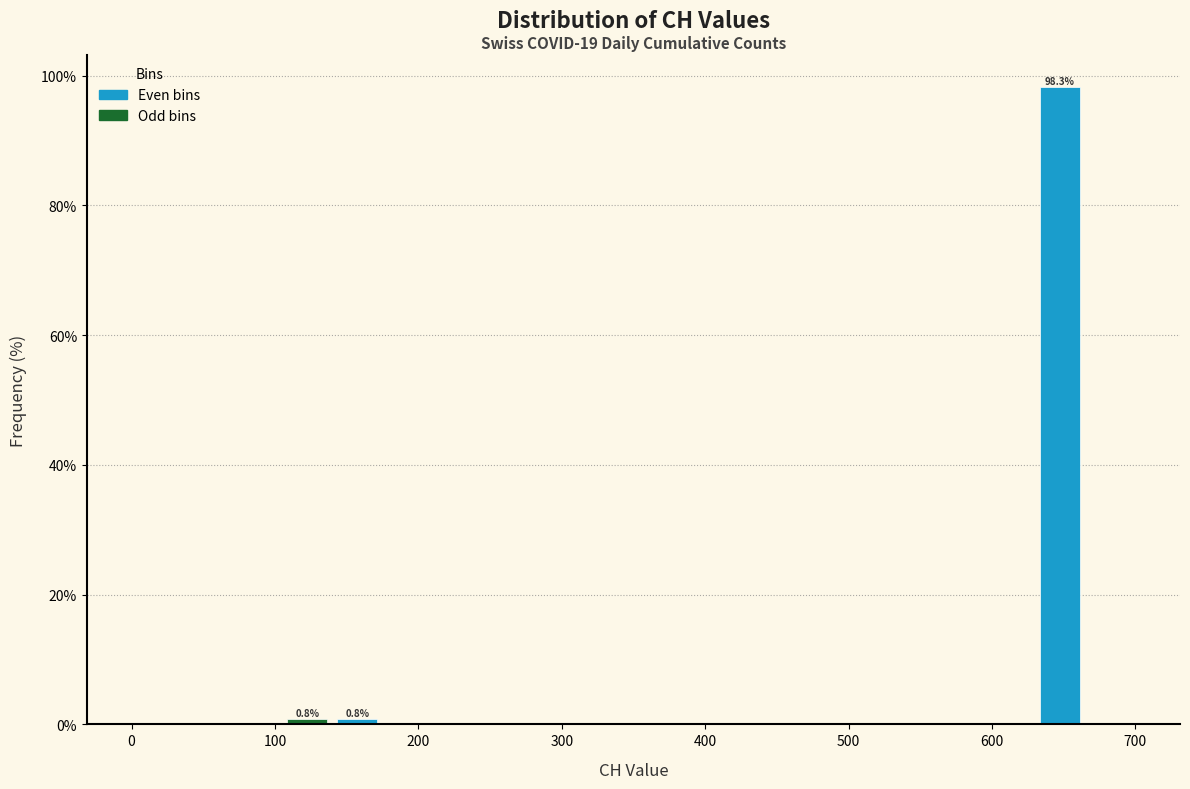

Read against the x-axis, roughly where is the centre of the tallest bar?

650